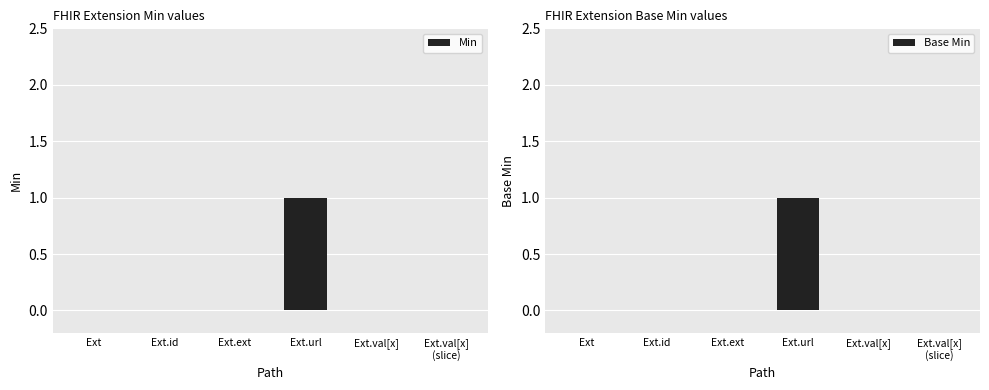

Is it true that Base Min equals 0 at Ext.ext?

True